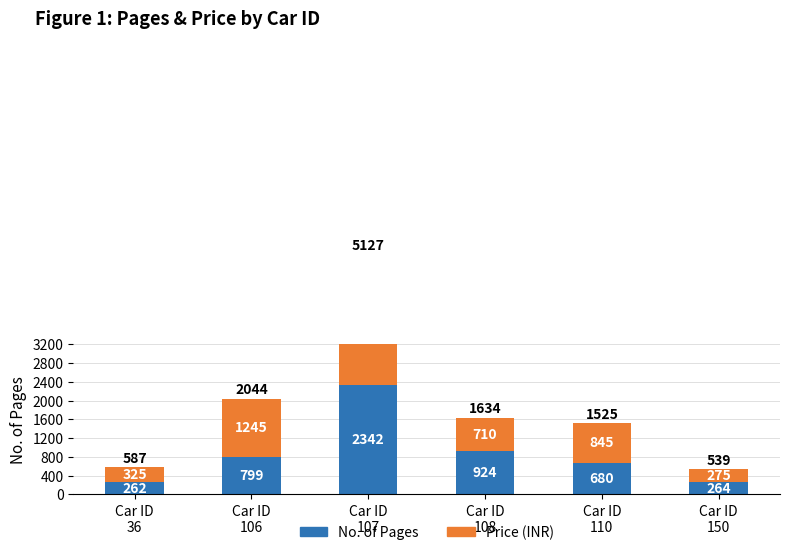

What value does the No. of Pages series have at Car ID
106, to the nearest 10?

800